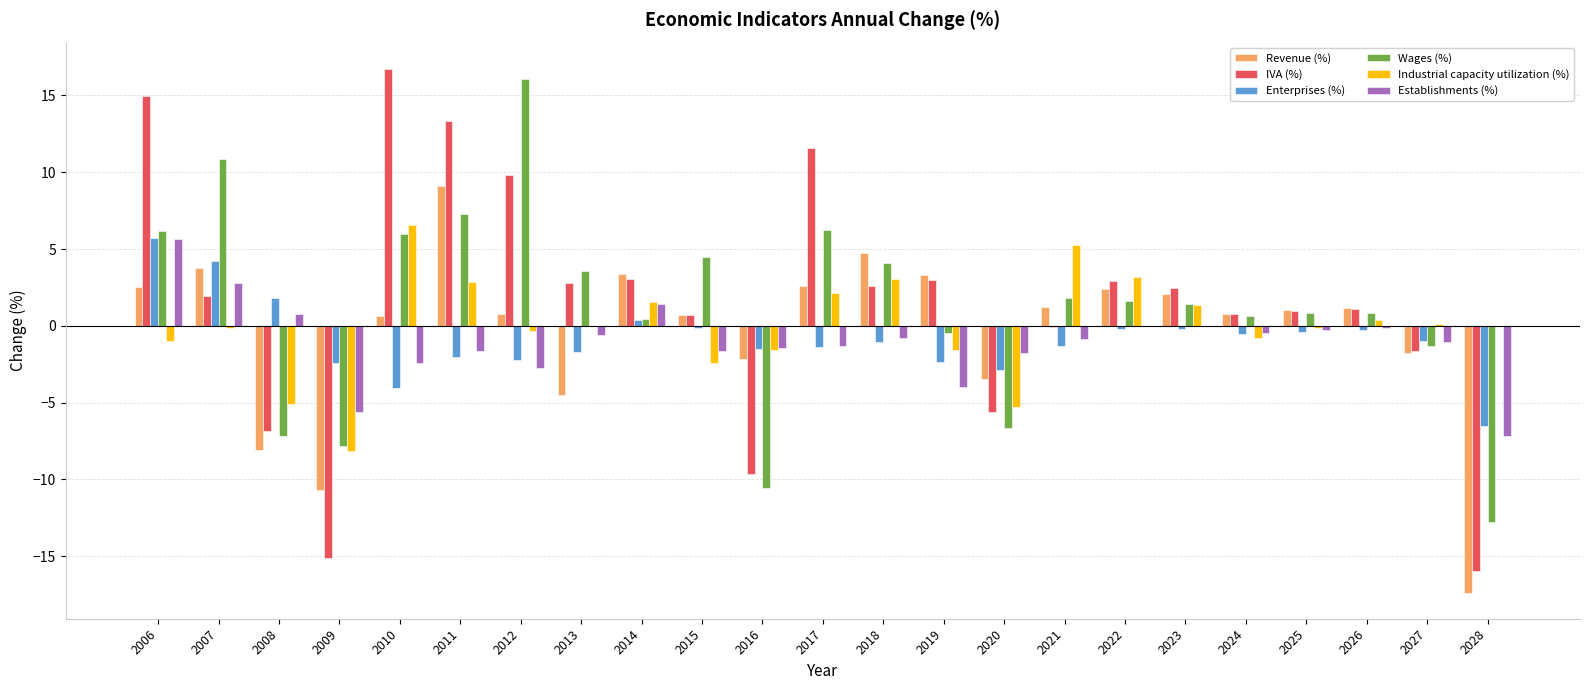

At which category is the sum across all series the highest?

2006